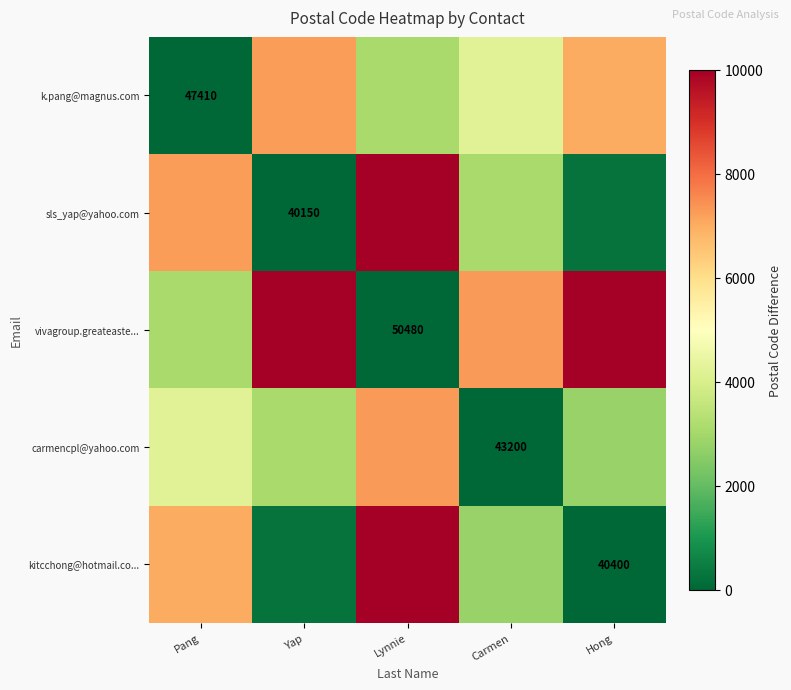

True or false: kitcchong@hotmail.co... has a value of 60667 at Hong.

False